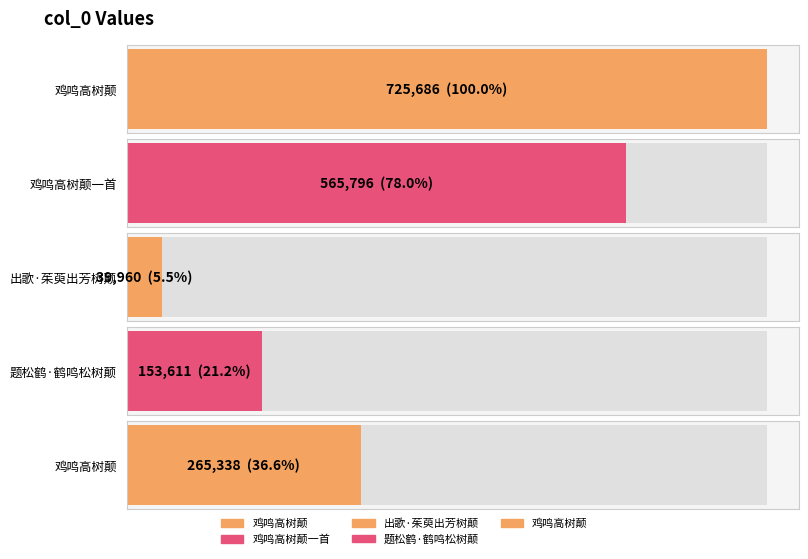

What is the difference between the maximum and minimum values?

685726